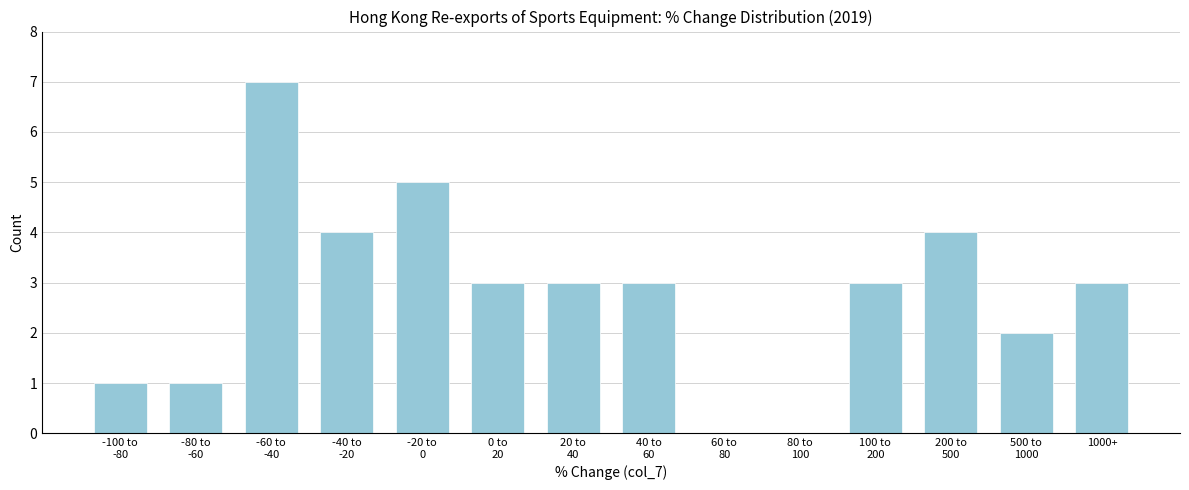

What is the maximum value shown in the chart?

7